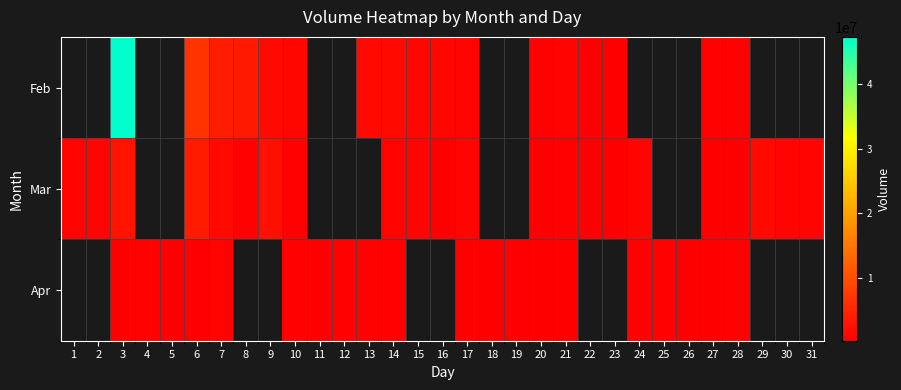

How many series are shown in this chart?

3